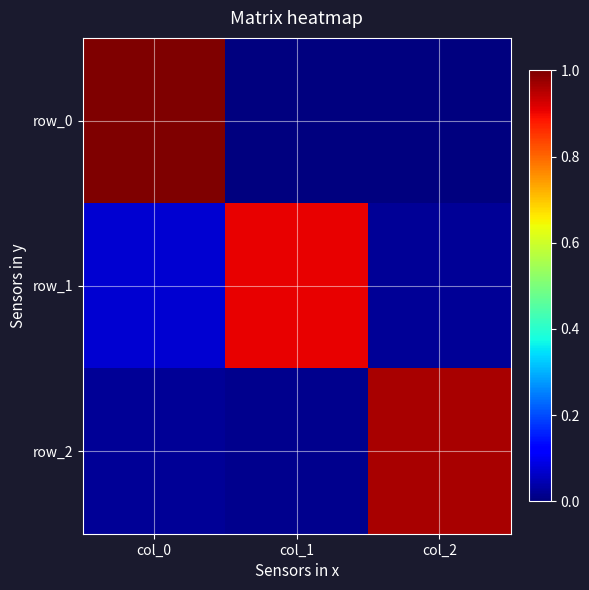

At which label does row_0 first exceed 0?

col_0